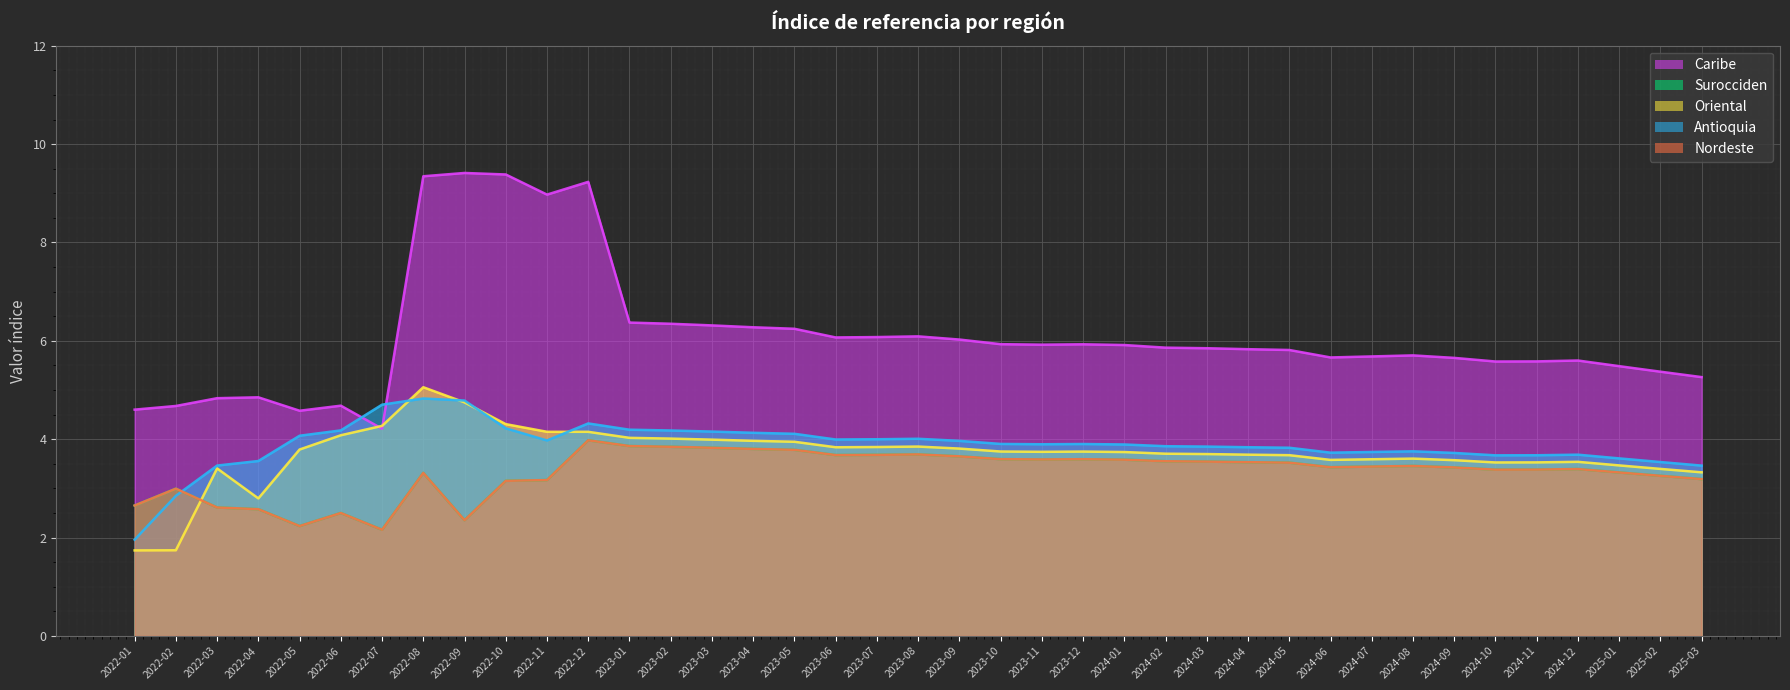

True or false: Caribe has a value of 5.8 at 2024-05.

True